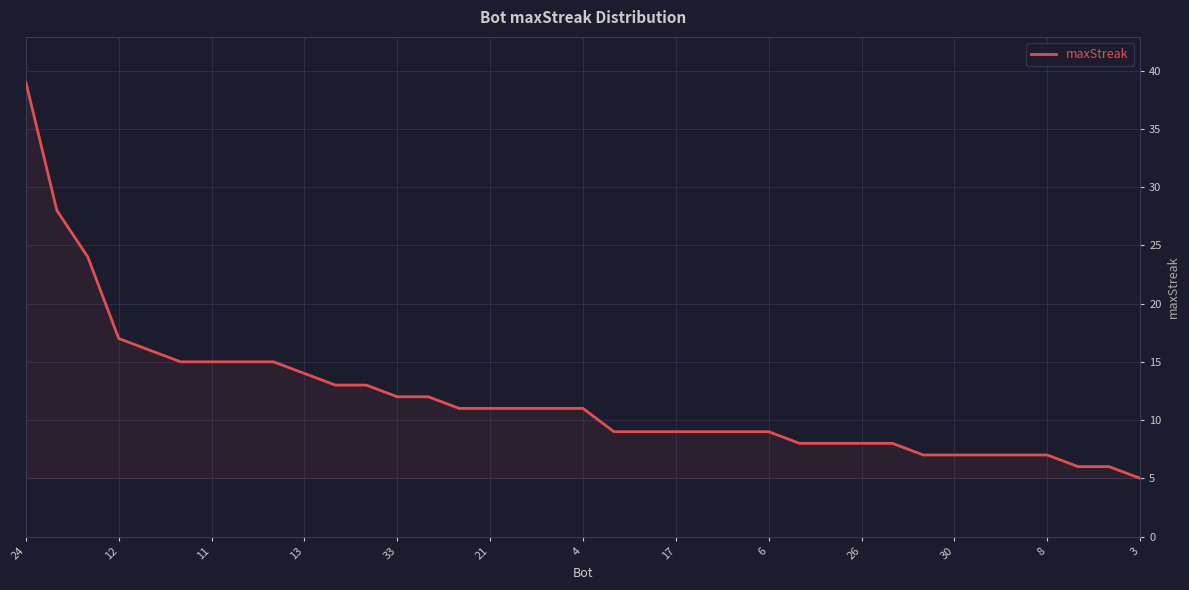

What is the minimum value shown in the chart?

5